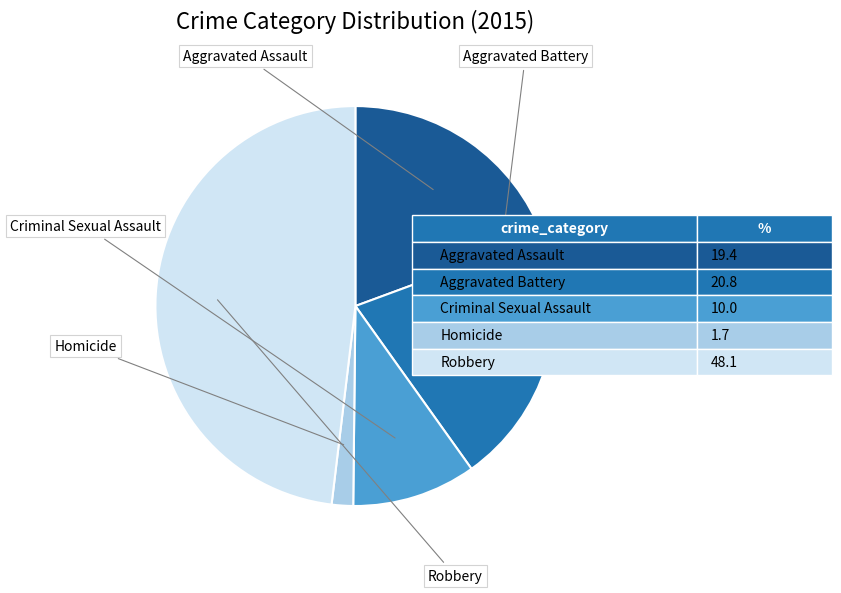

Between Criminal Sexual Assault and Homicide, which is larger?

Criminal Sexual Assault